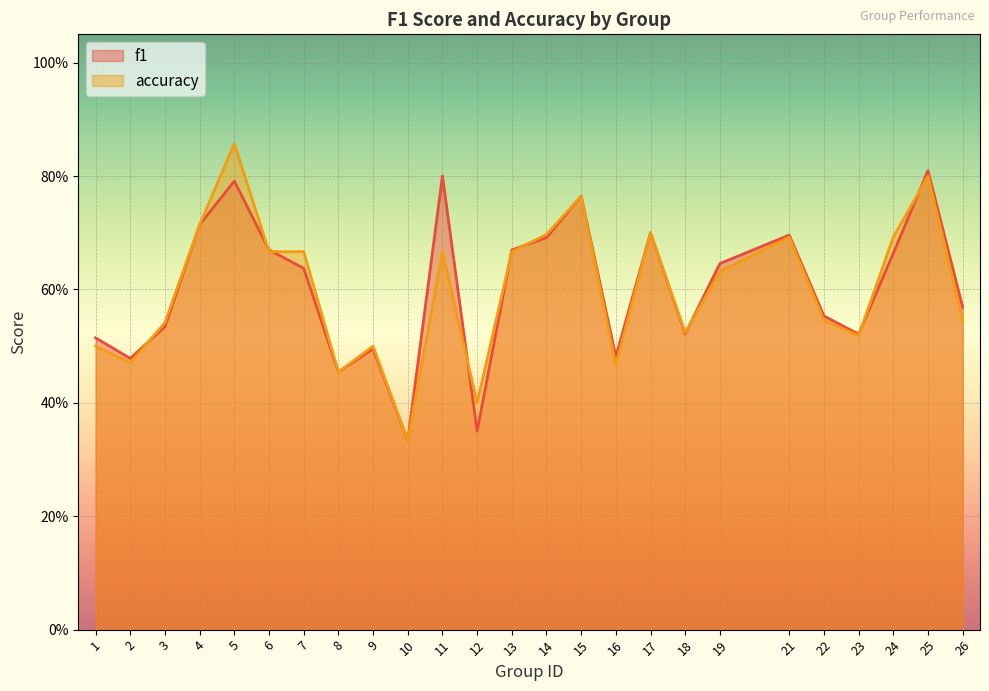

What is the total value across all series at 21?

1.4